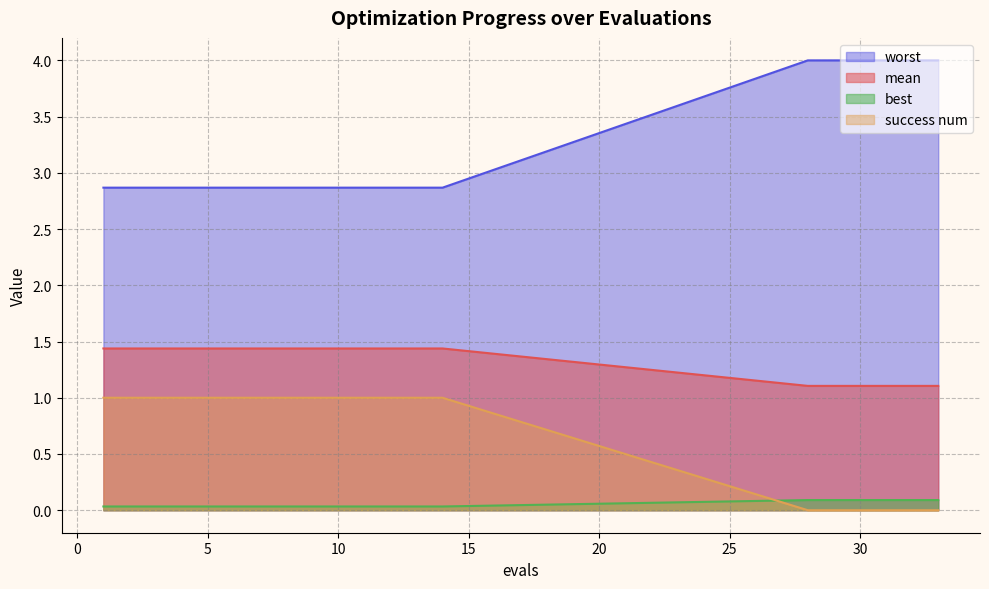

Between 6 and 31, which is larger?

31